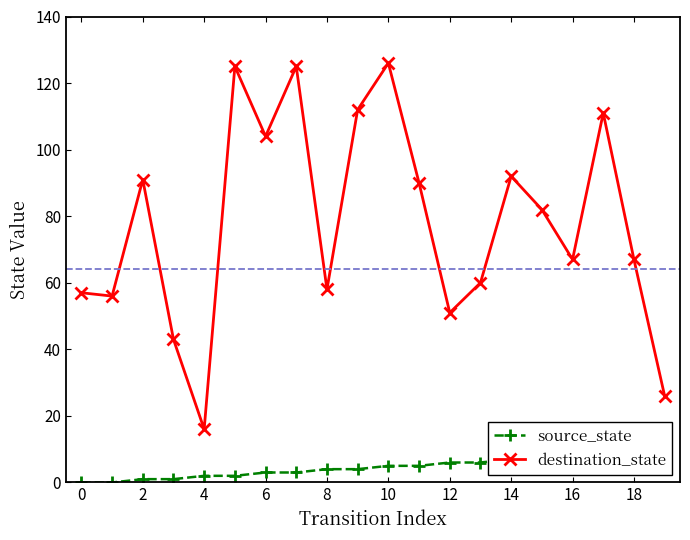

The value of destination_state at 14 is 92. True or false?

True